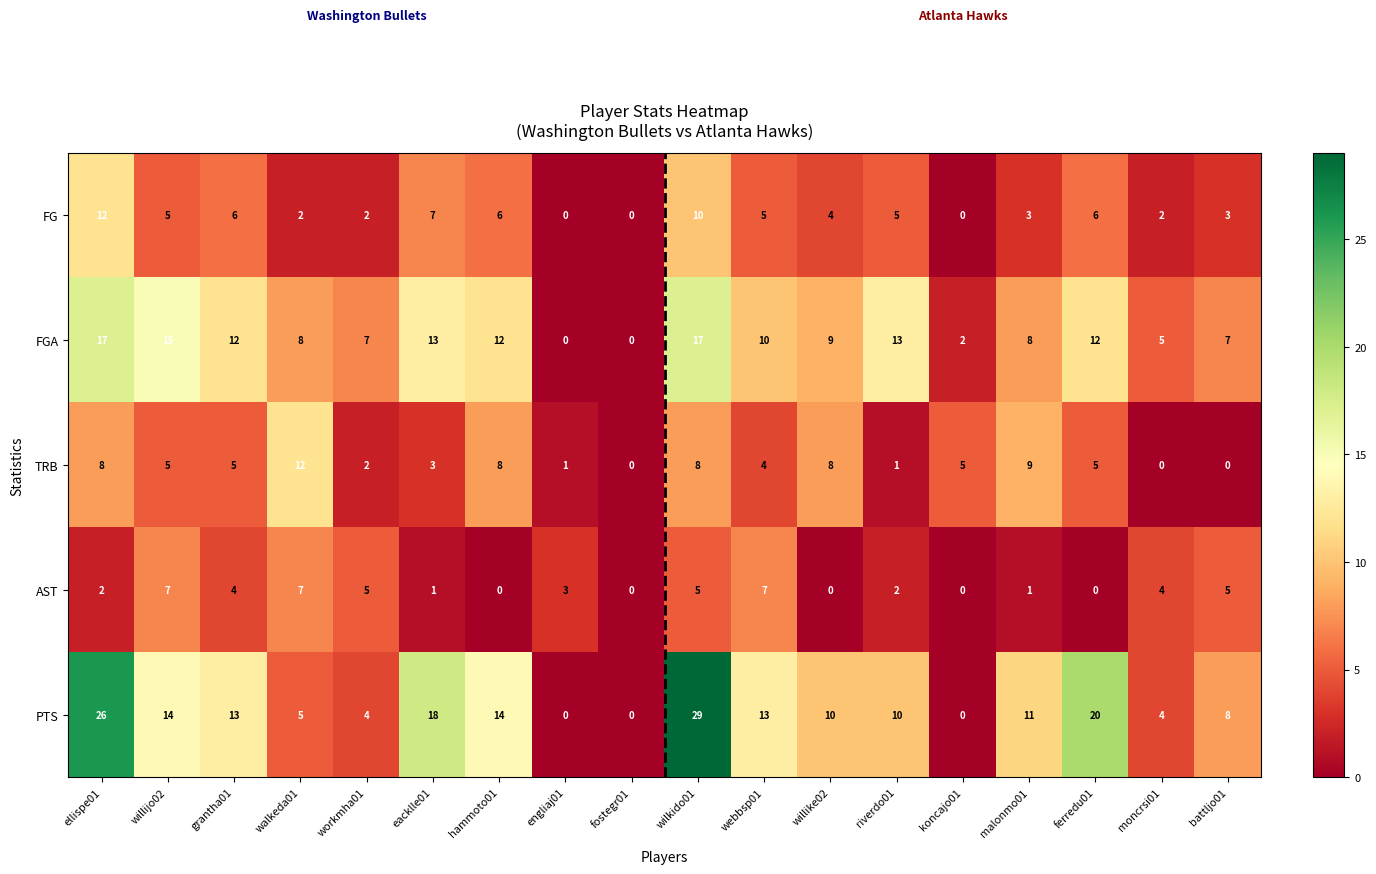

What is the average value of the TRB series?

5